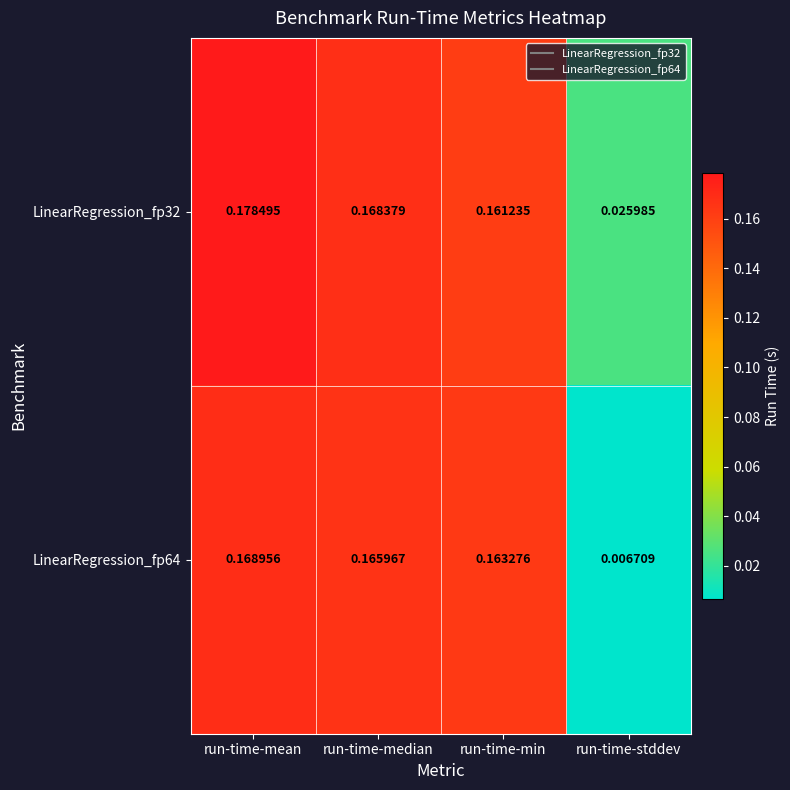

Rank the series by their average value, from highest to lowest.

LinearRegression_fp32, LinearRegression_fp64